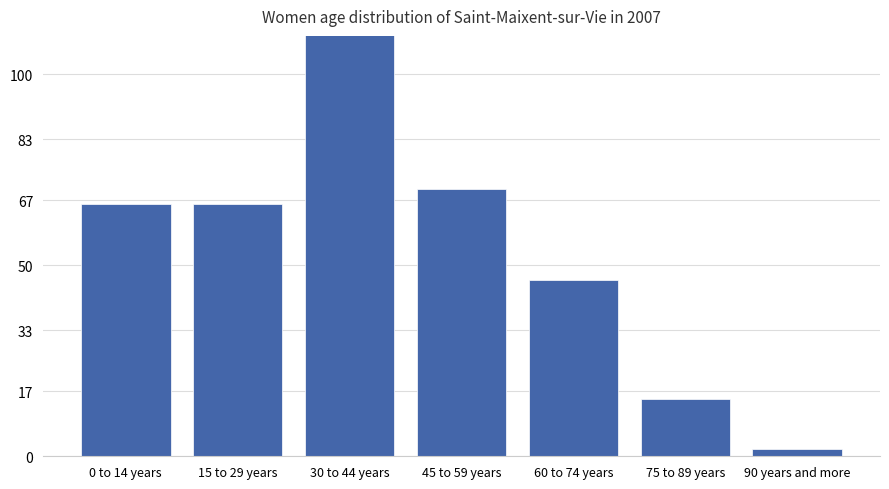

What is the average value?

71